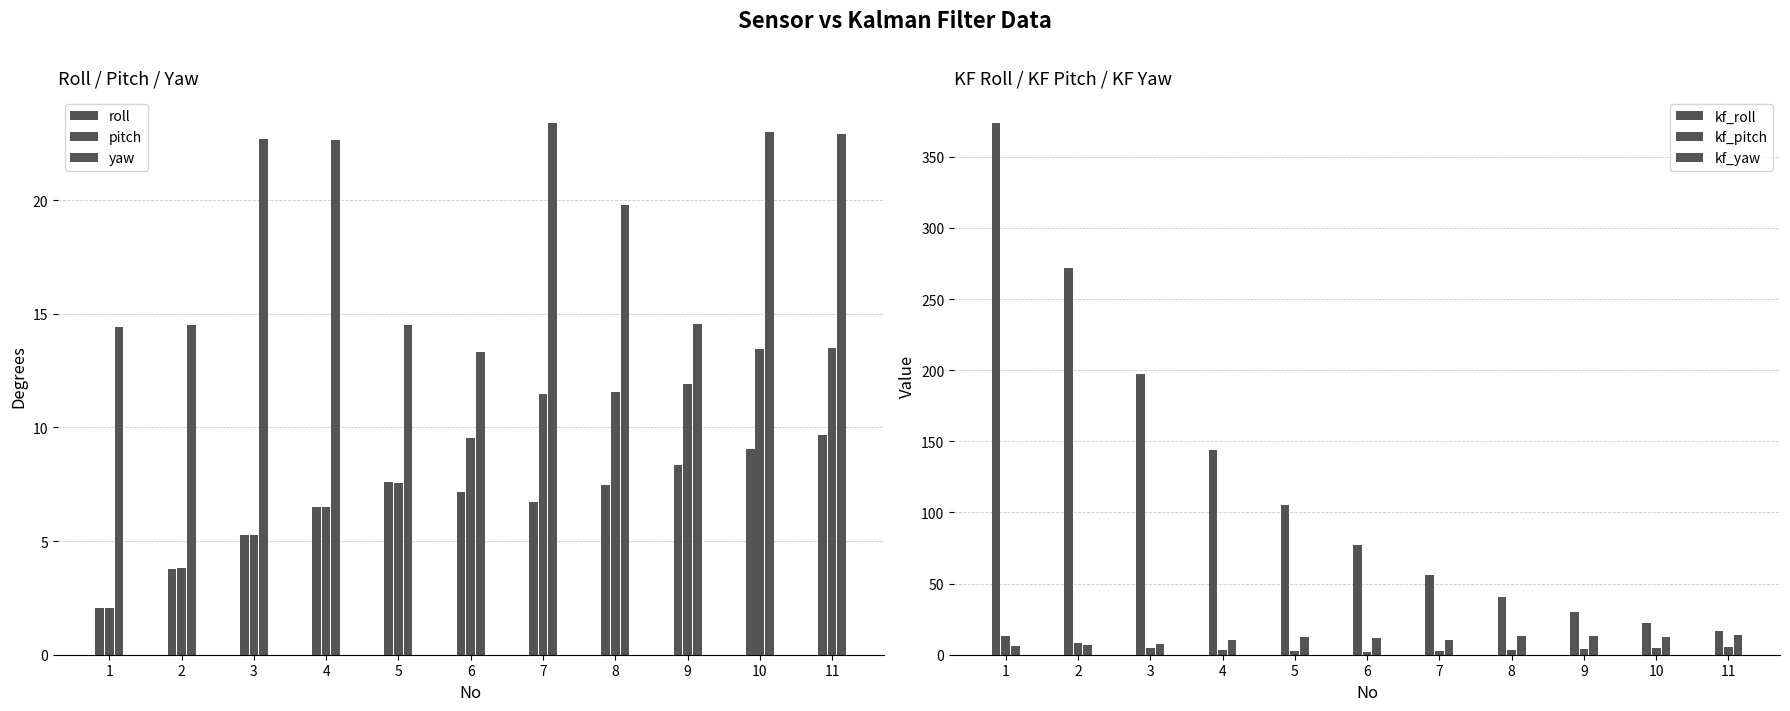

What is the difference between the maximum and minimum values in the kf_yaw series?

8.2